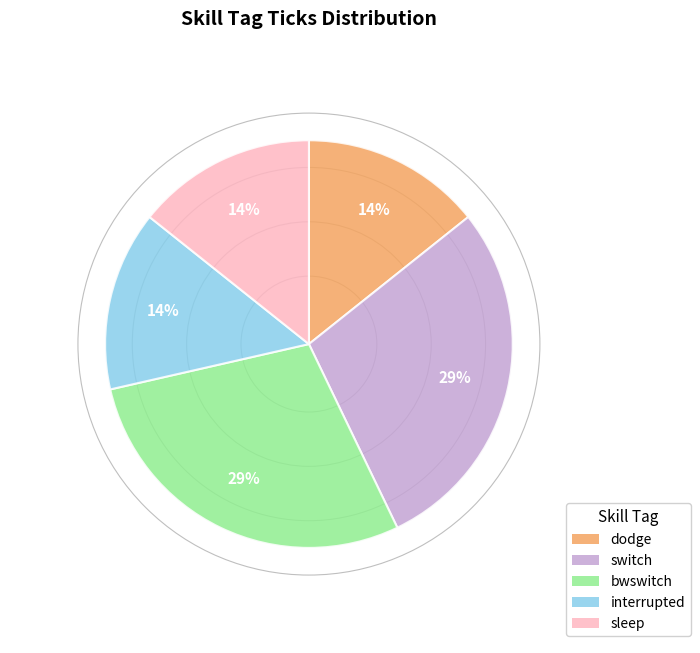

Do interrupted and bwswitch together represent more than half of the pie?

No